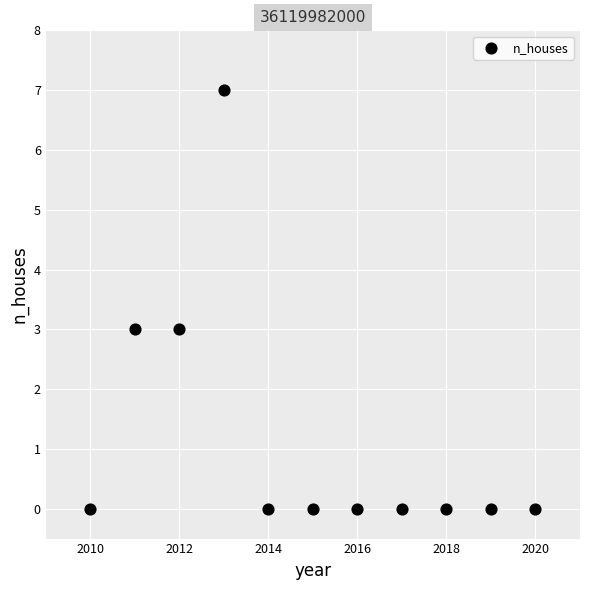

What is the range of Y values (max minus min)?

7